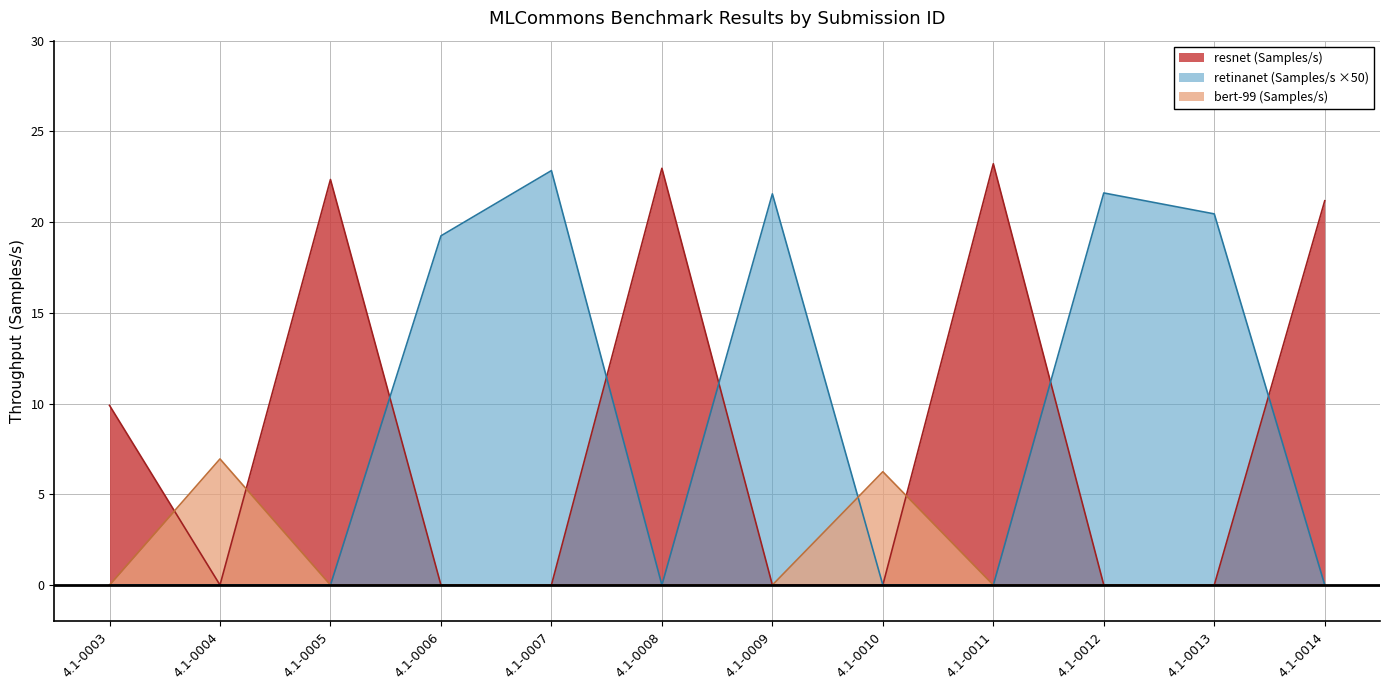

Does the chart have visible grid lines?

Yes